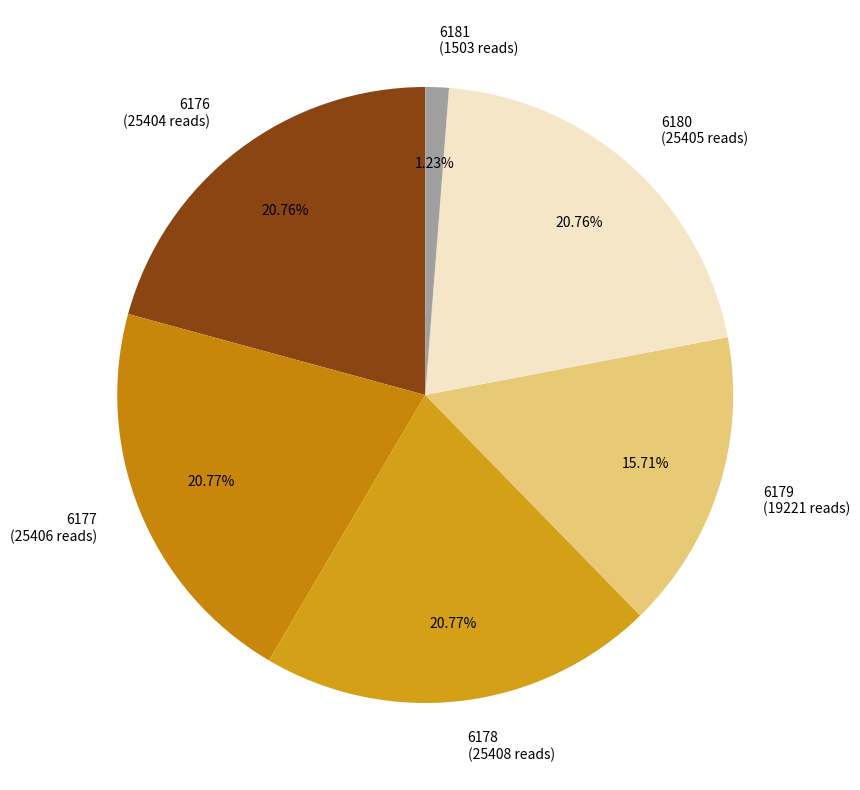

What percentage is the 6180 slice, to the nearest percent?

21%